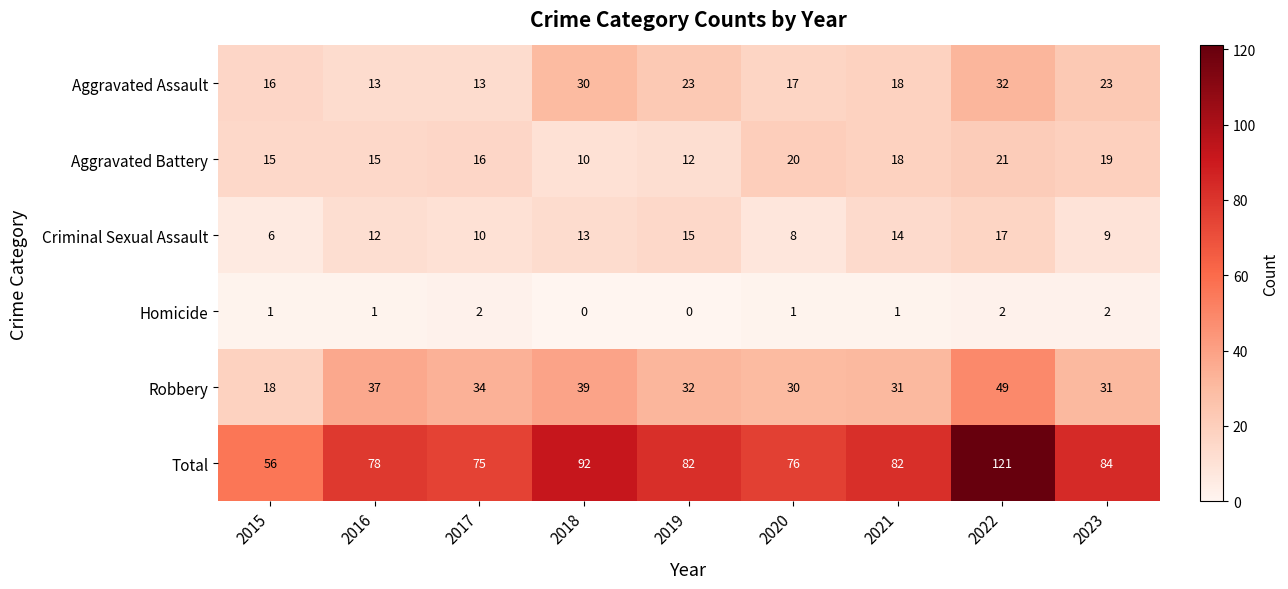

At how many categories does at least one series exceed 20?

9